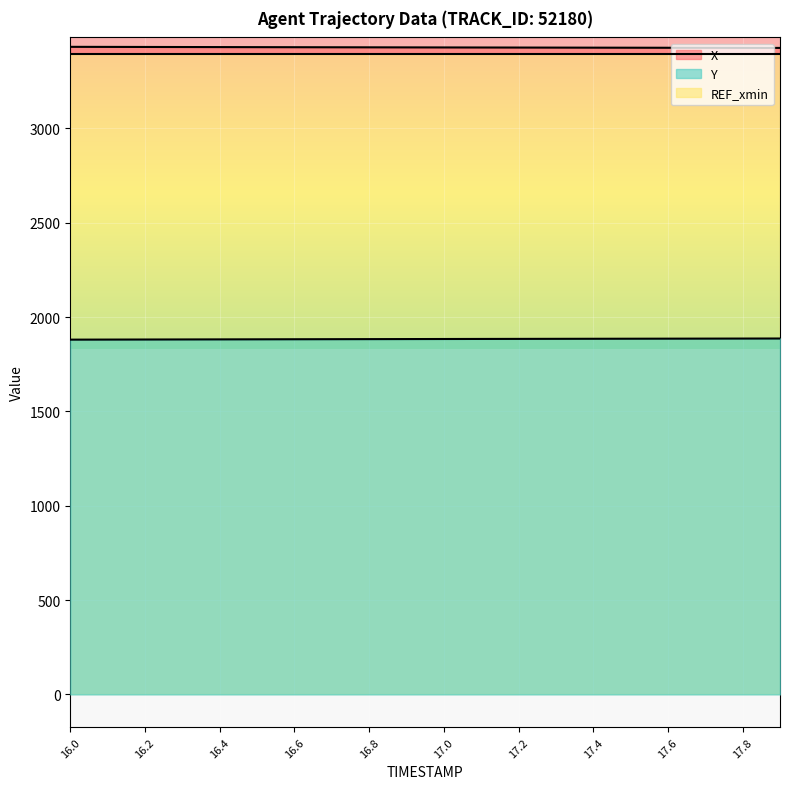

What is the sum of all Y values?

37670.5